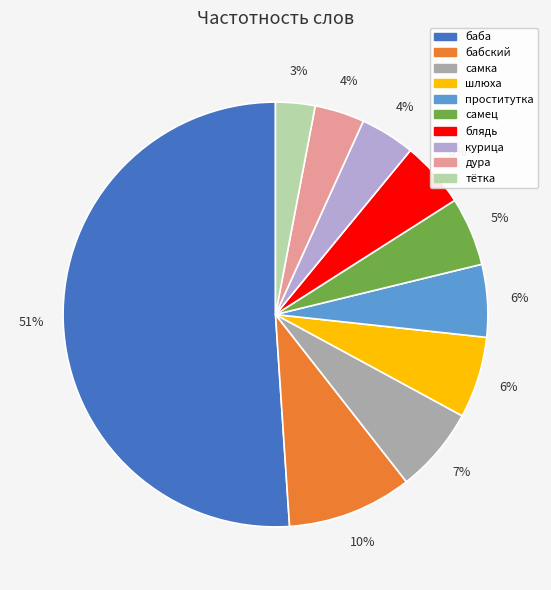

Count the number of slices in the pie.

10